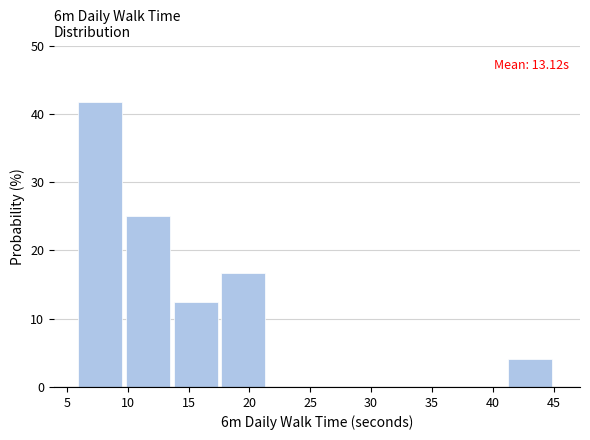

Over which range of the x-axis is the bar tallest?

6.0 to 10.0